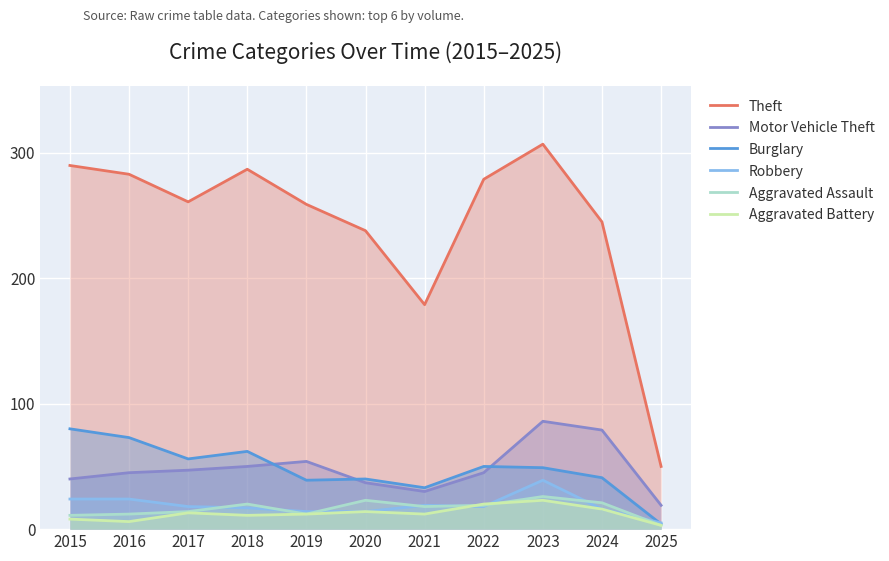

Reading right to left, what are all the values shown in this chart?

Theft: 50	245	307	279	179	238	259	287	261	283	290
Motor Vehicle Theft: 19	79	86	45	30	37	54	50	47	45	40
Burglary: 4	41	49	50	33	40	39	62	56	73	80
Robbery: 5	16	39	18	19	14	14	17	18	24	24
Aggravated Assault: 3	21	26	19	18	23	12	20	14	12	11
Aggravated Battery: 3	16	23	20	12	14	12	11	13	6	8